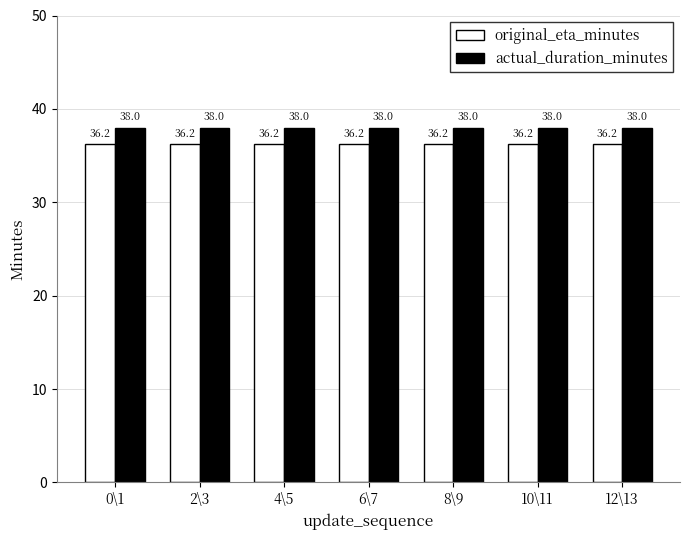

What is the greatest value displayed?

38.0